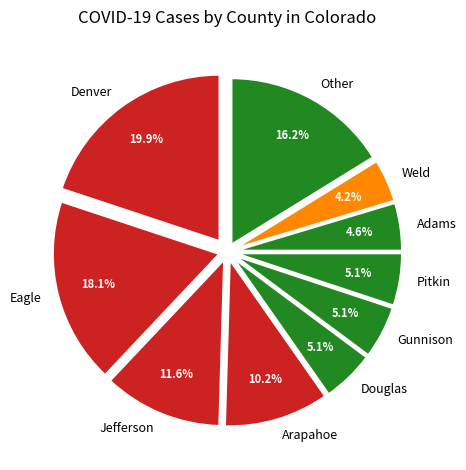

Is it true that Jefferson is 12% of the pie?

True